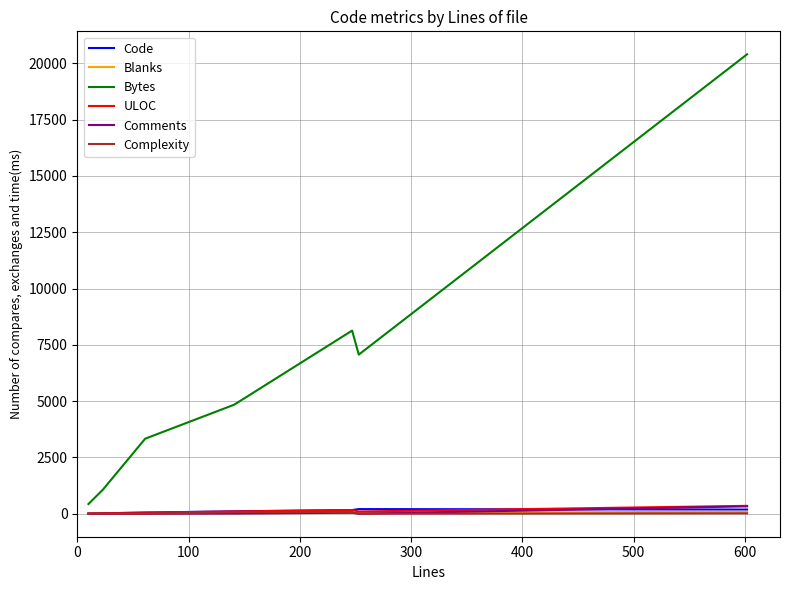

True or false: Bytes and ULOC cross at least once.

False